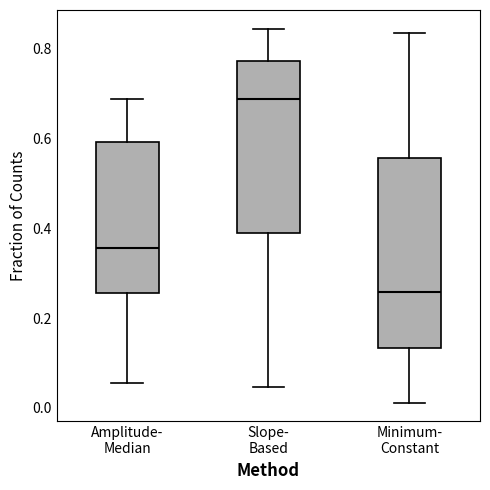

Reading left to right, read every box against the y-axis: the position of its median line, the range the box covers, and the ends of its whiskers. The values are not printed on the chart, so give them approximately, as read against the axis.

Amplitude- Median: median 0.36, box 0.26 to 0.60, whiskers 0.06 to 0.68
Slope- Based: median 0.68, box 0.38 to 0.78, whiskers 0.04 to 0.84
Minimum- Constant: median 0.26, box 0.14 to 0.56, whiskers 0.02 to 0.84